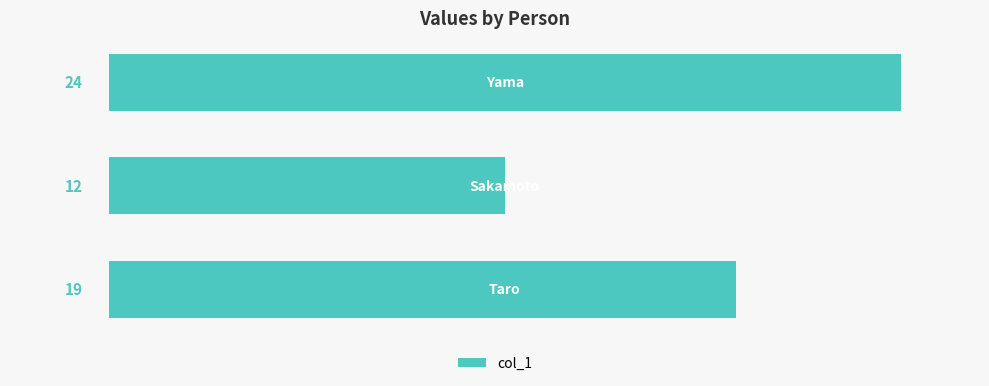

Reading bottom to top, what are all the values shown in this chart?

19	12	24